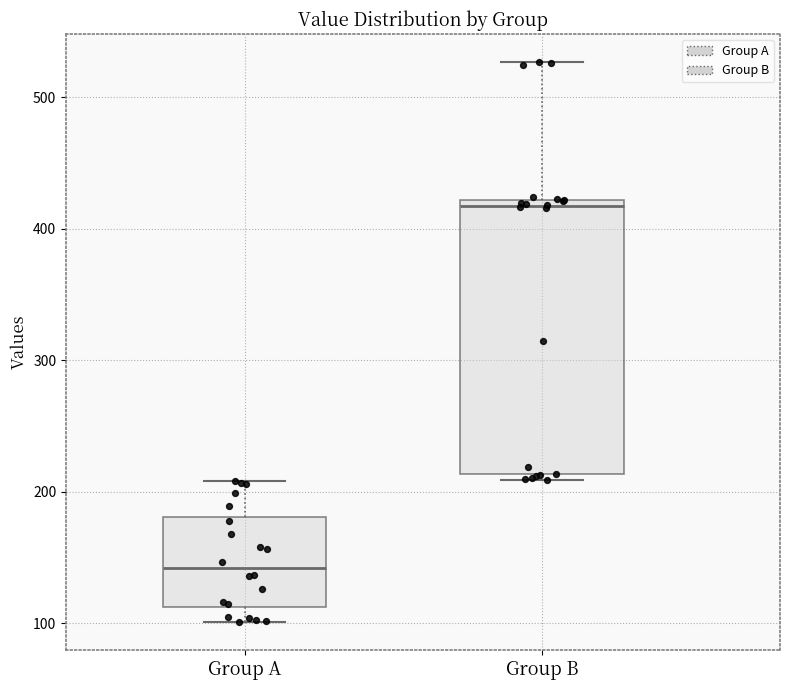

Which box is the tallest, from its lower edge to its upper edge?

Group B